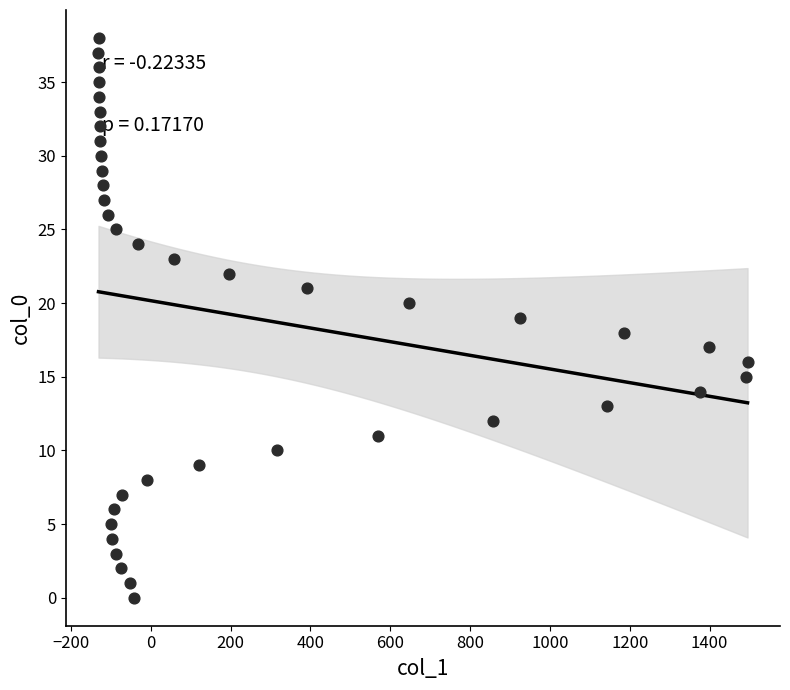

What is the range of Y values (max minus min)?

38